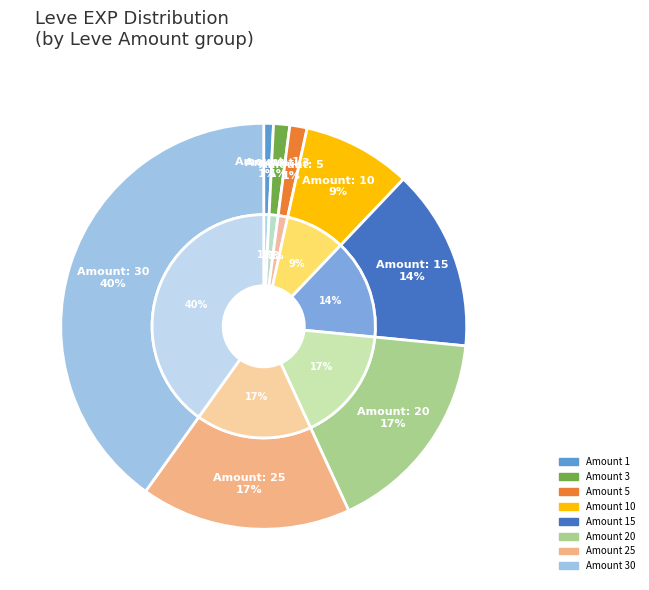

What is the total percentage of 25 and 30?

56.9%